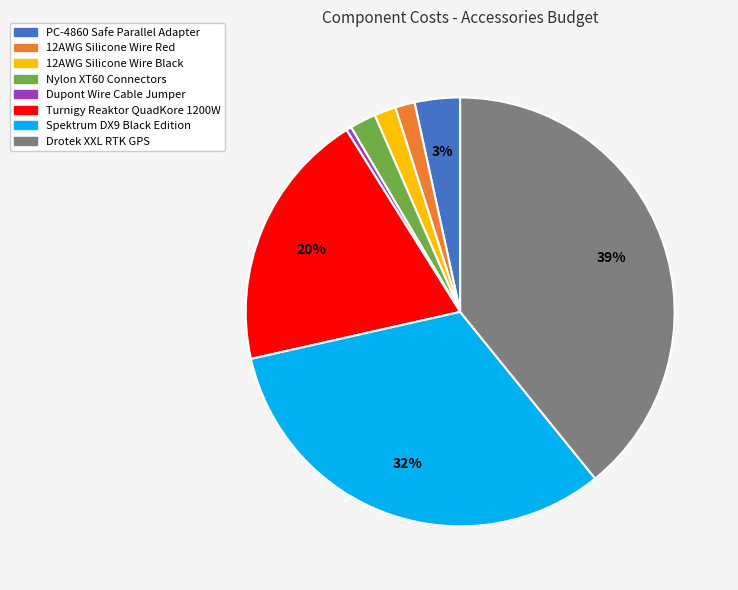

To the nearest percent, what is the difference between the Spektrum DX9 Black Edition and PC-4860 Safe Parallel Adapter slice percentages?

29%